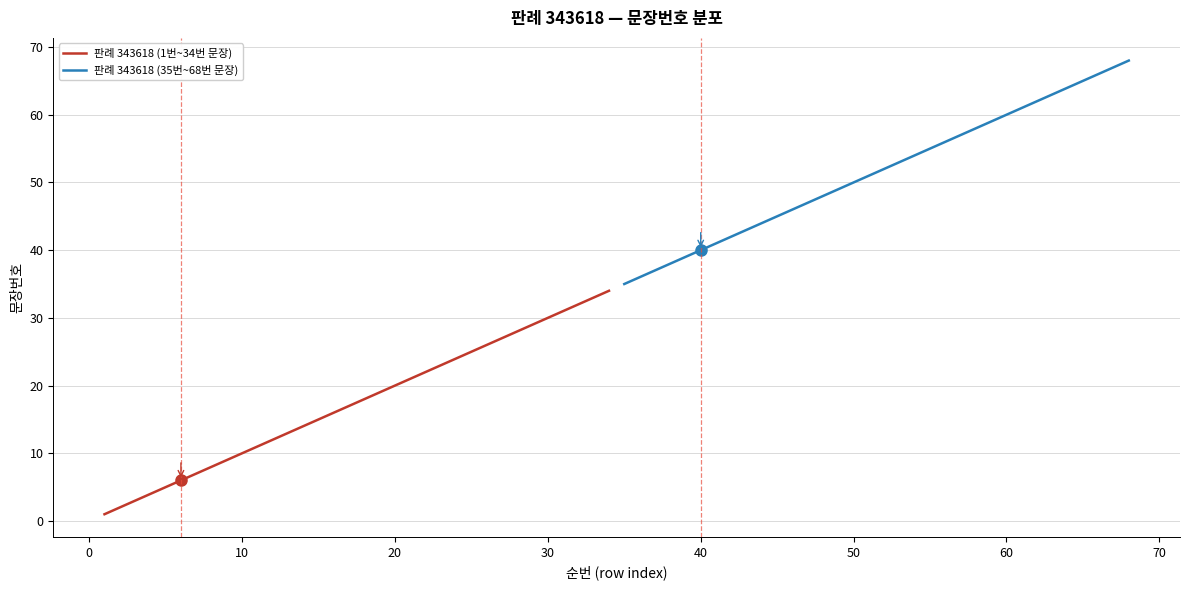

True or false: 판례 343618 (1번~34번 문장) and 판례 343618 (35번~68번 문장) cross at least once.

False